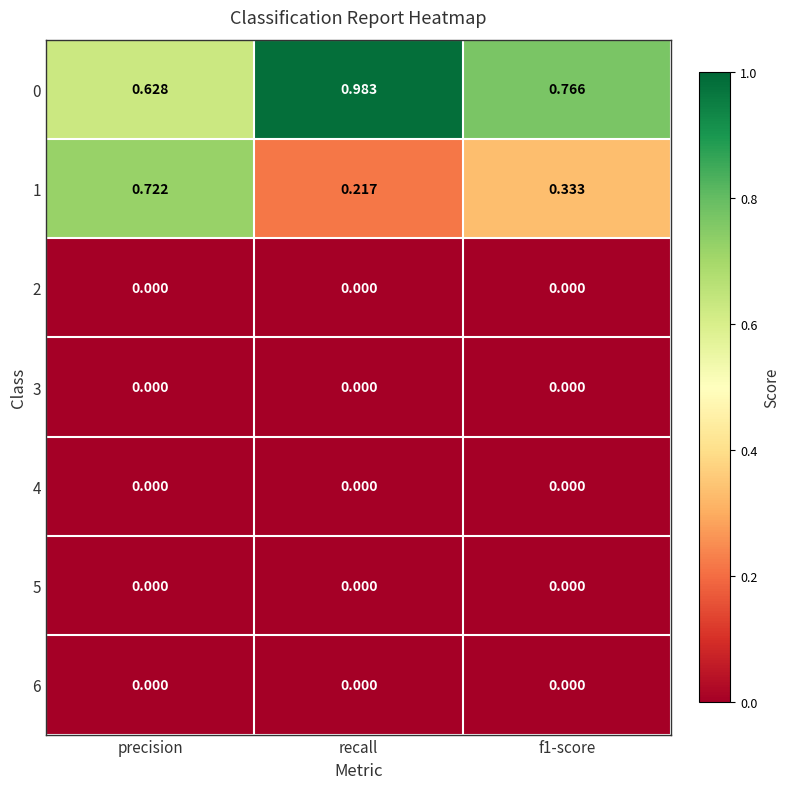

Which category has the lowest value in the 0 series?

precision